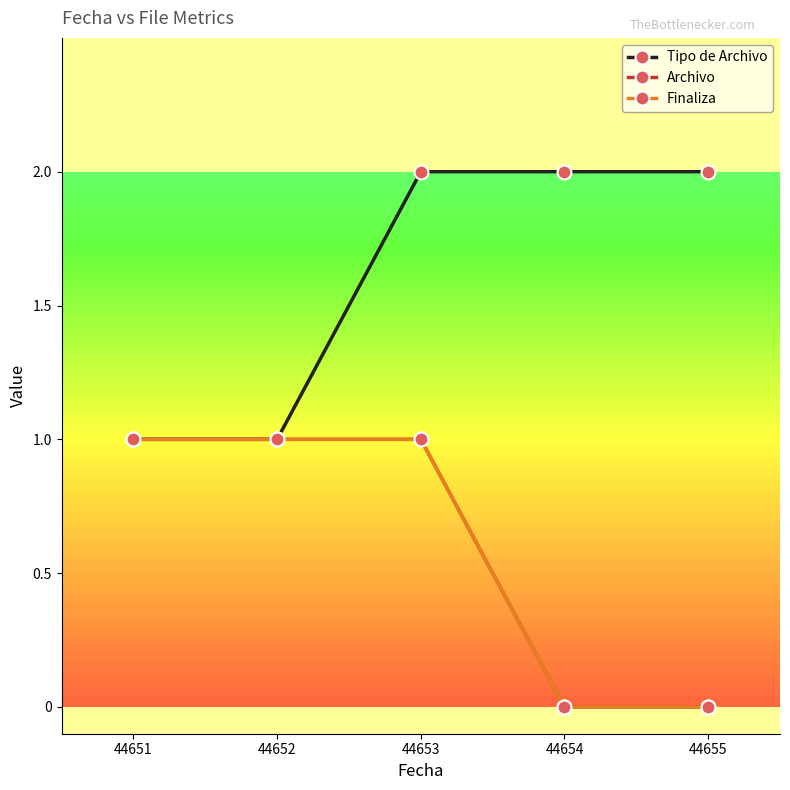

Reading left to right, what are all the values shown in this chart?

Tipo de Archivo: 44651=1	44652=1	44653=2	44654=2	44655=2
Archivo: 44651=1	44652=1	44653=1	44654=0	44655=0
Finaliza: 44651=1	44652=1	44653=1	44654=0	44655=0